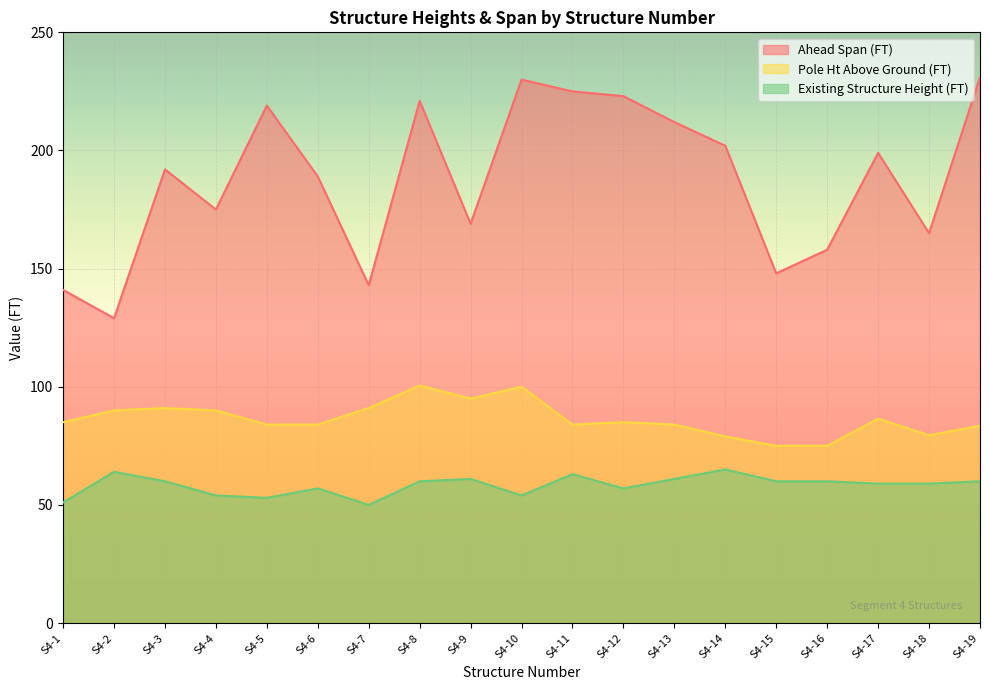

Rank the series by their maximum value, from lowest to highest.

Existing Structure Height (FT), Pole Ht Above Ground (FT), Ahead Span (FT)